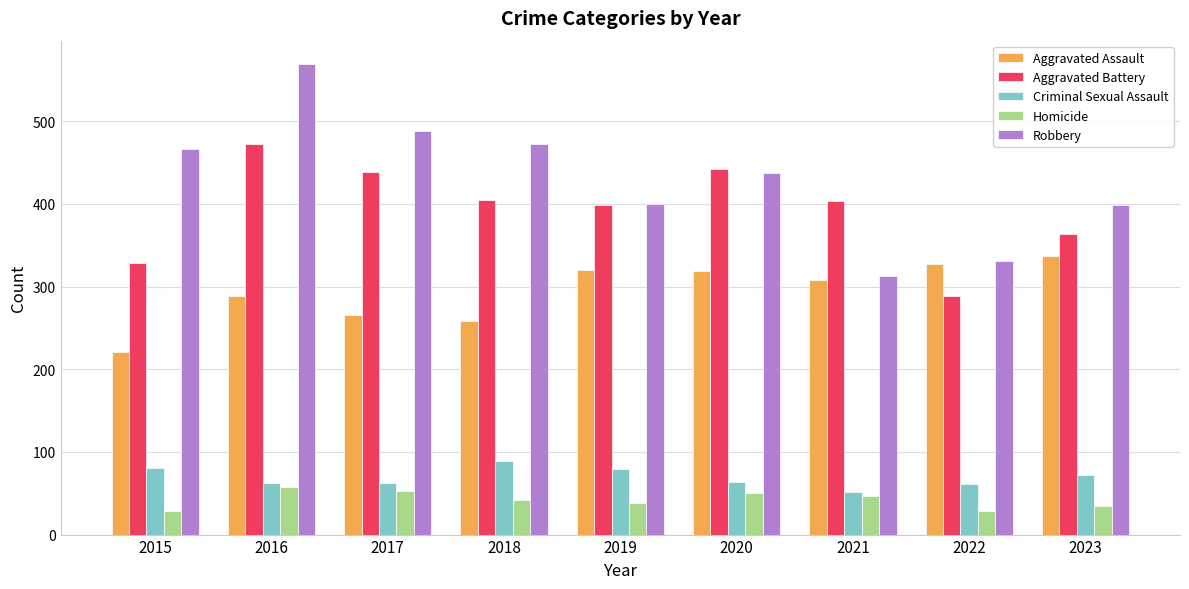

What are all the series names shown in the legend?

Aggravated Assault, Aggravated Battery, Criminal Sexual Assault, Homicide, Robbery